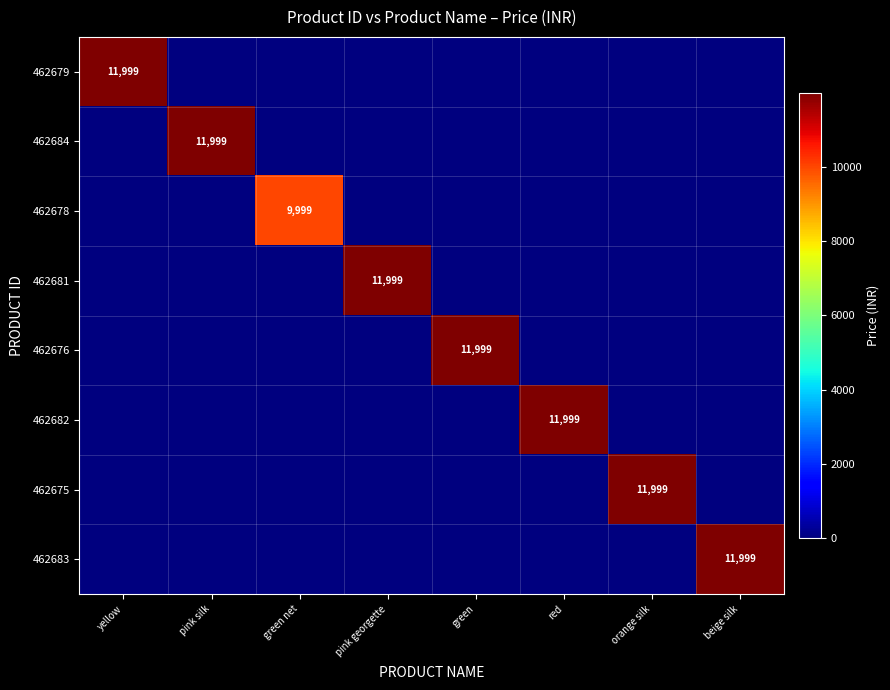

The 462683 series shows 11999 at beige silk. True or false?

True